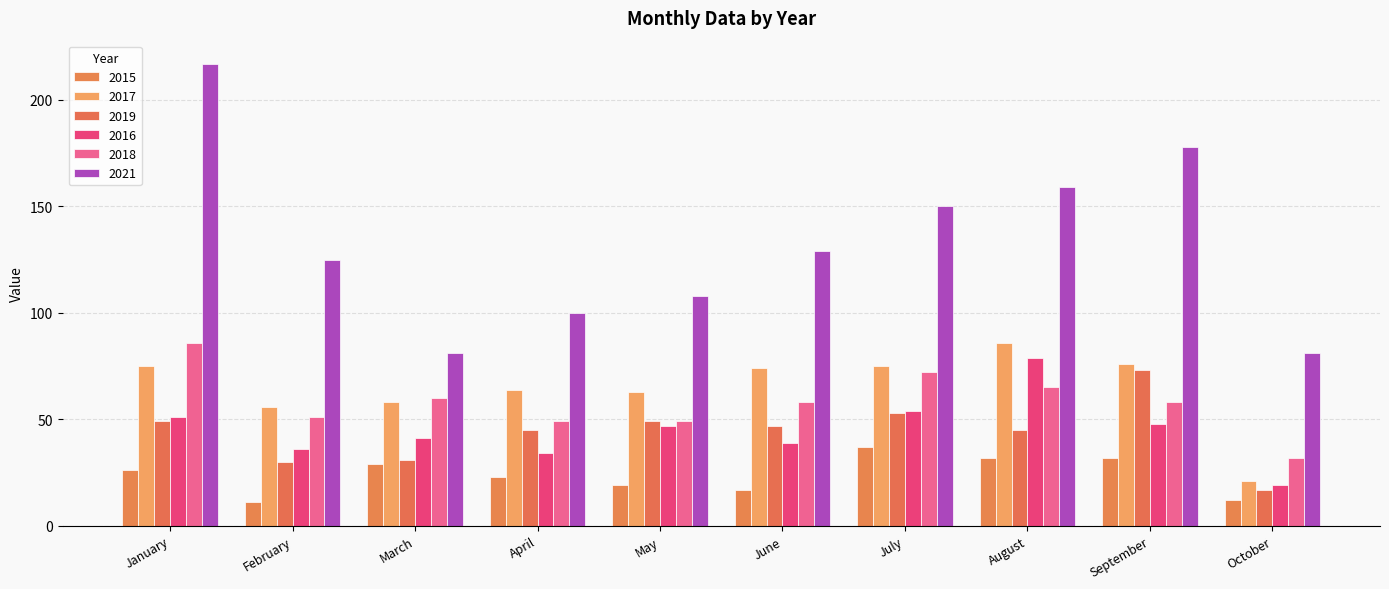

Reading left to right, transcribe all the data shown in this chart.

2015: 26	11	29	23	19	17	37	32	32	12
2017: 75	56	58	64	63	74	75	86	76	21
2019: 49	30	31	45	49	47	53	45	73	17
2016: 51	36	41	34	47	39	54	79	48	19
2018: 86	51	60	49	49	58	72	65	58	32
2021: 217	125	81	100	108	129	150	159	178	81